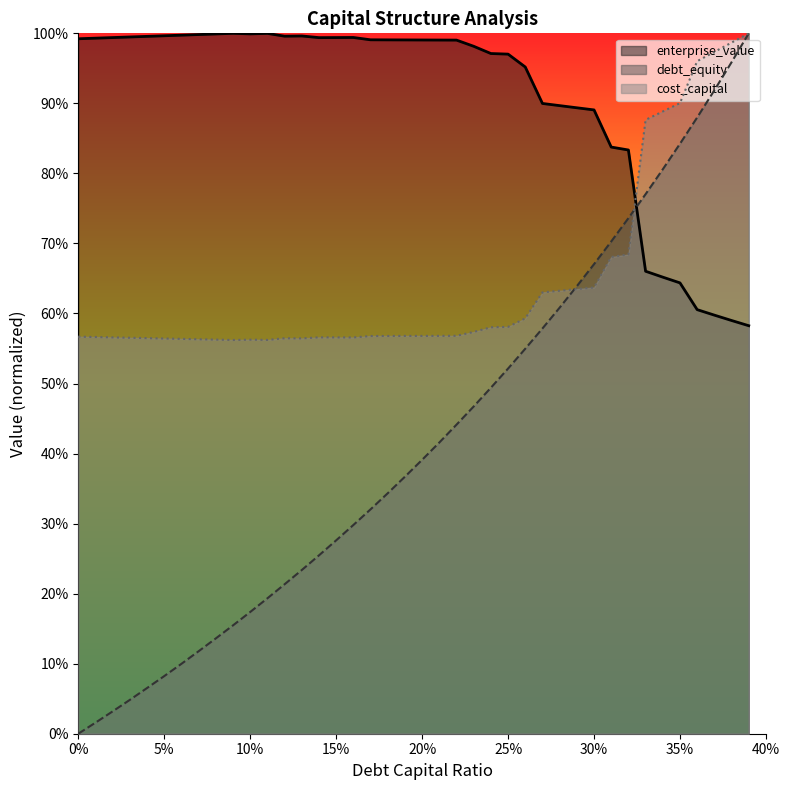

What is the value of the enterprise_value point at the 9th from the left?

1.0